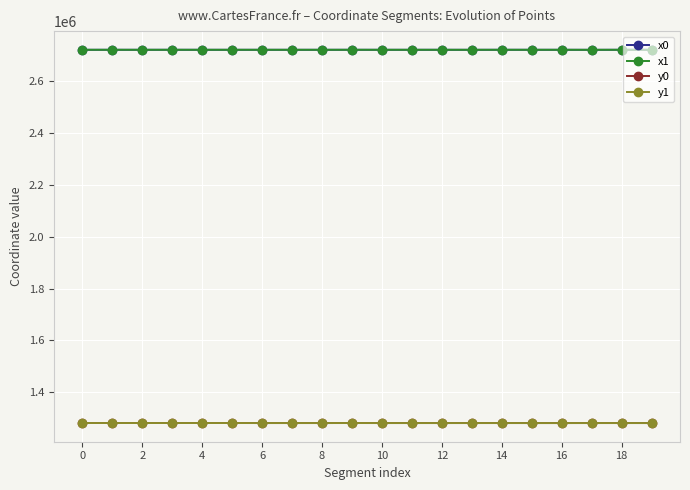

What is the highest value of the x0 series?

2721292.4